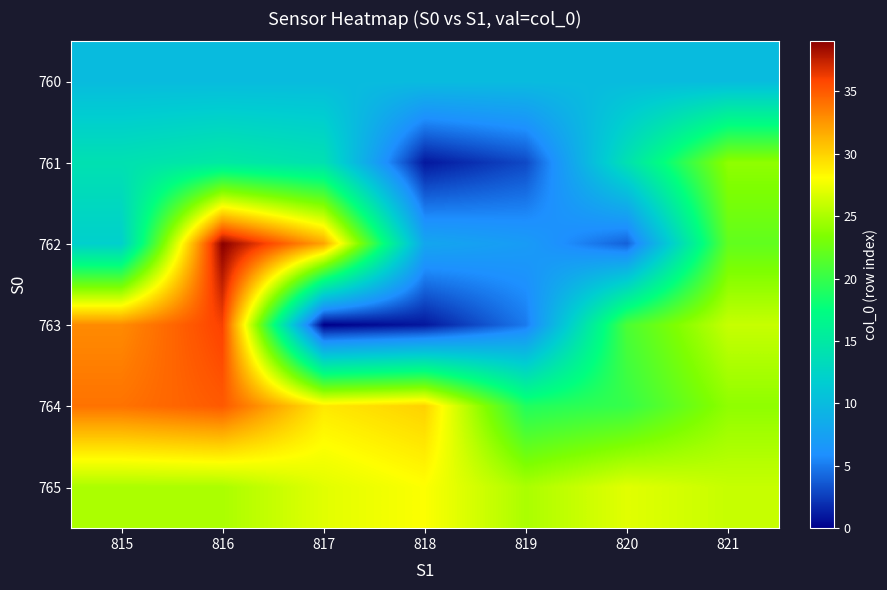

What is the total value across all series at 819?

69